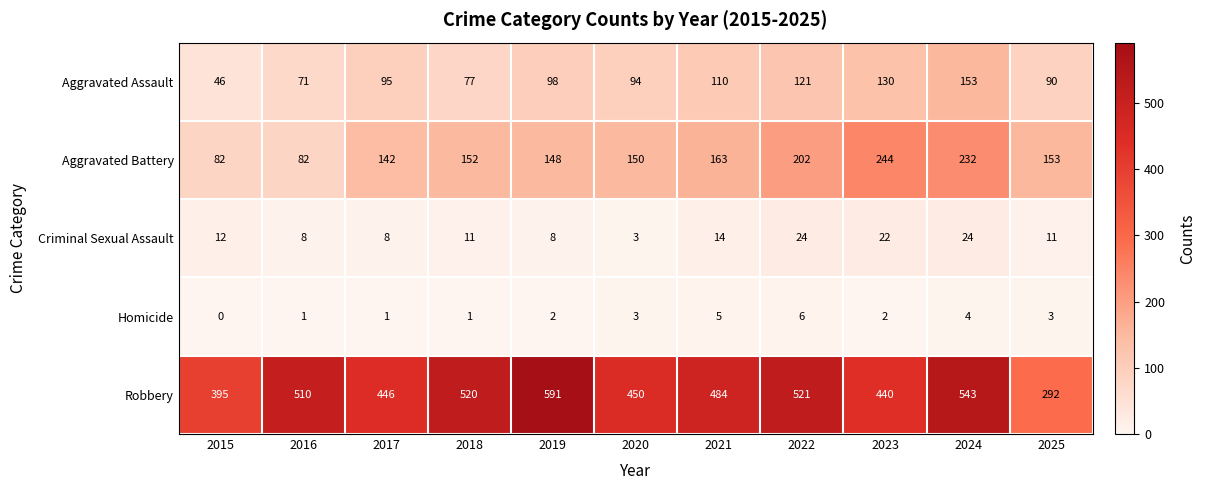

What is the average value of the Aggravated Assault series?

99